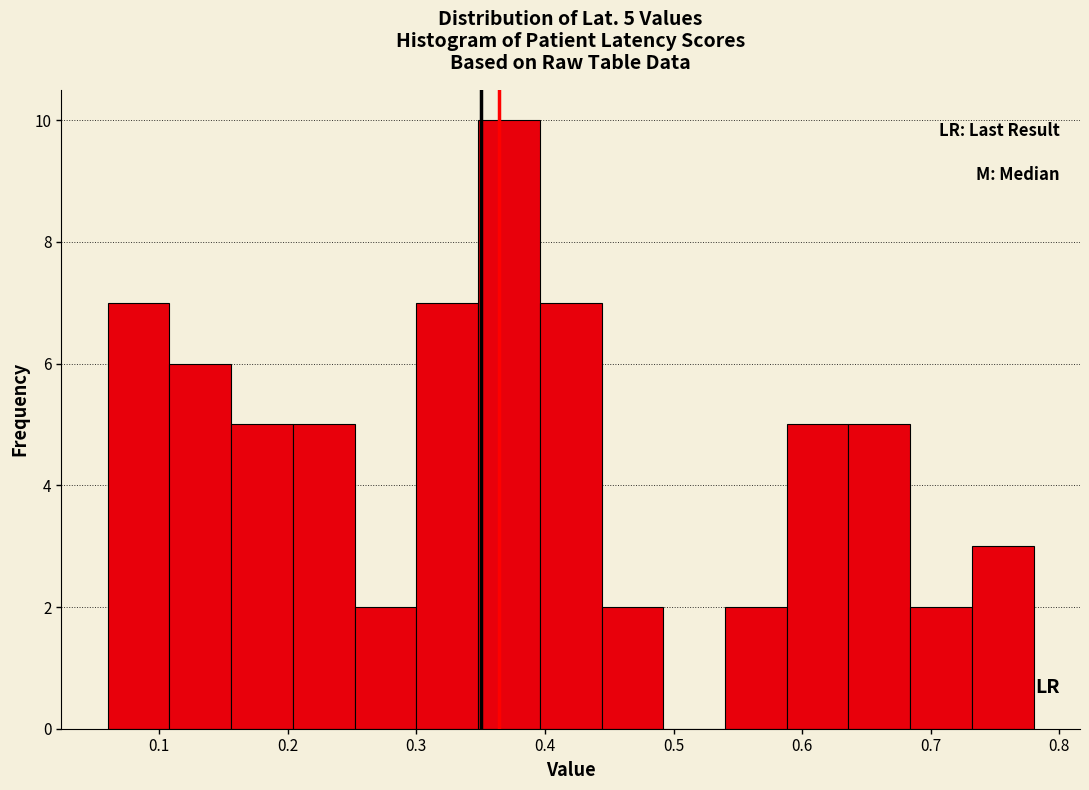

Over which range of the x-axis is the bar tallest?

0.348 to 0.396